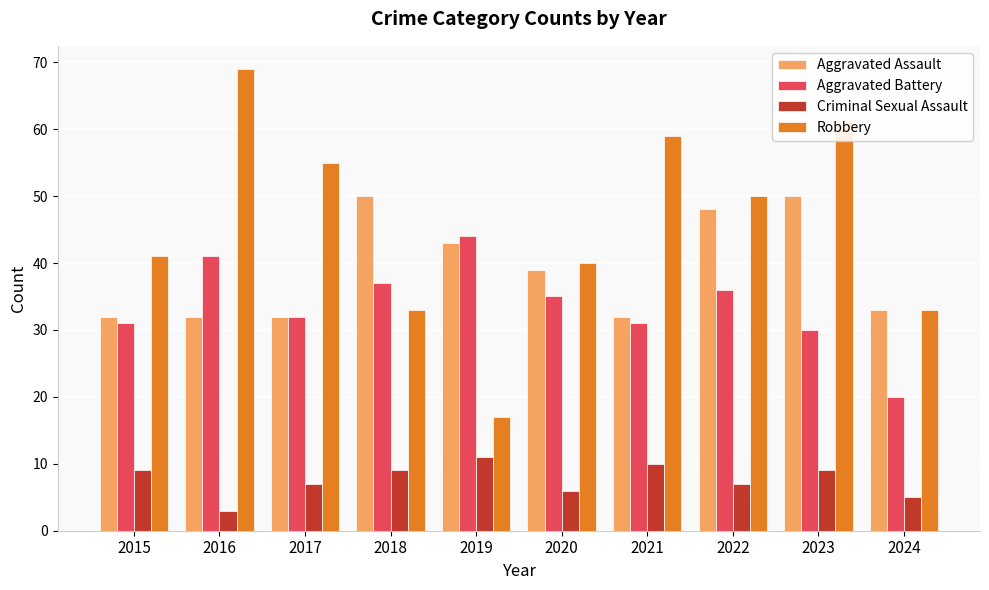

Reading left to right, extract all data points from this chart.

Aggravated Assault: 2015=32	2016=32	2017=32	2018=50	2019=43	2020=39	2021=32	2022=48	2023=50	2024=33
Aggravated Battery: 2015=31	2016=41	2017=32	2018=37	2019=44	2020=35	2021=31	2022=36	2023=30	2024=20
Criminal Sexual Assault: 2015=9	2016=3	2017=7	2018=9	2019=11	2020=6	2021=10	2022=7	2023=9	2024=5
Robbery: 2015=41	2016=69	2017=55	2018=33	2019=17	2020=40	2021=59	2022=50	2023=61	2024=33